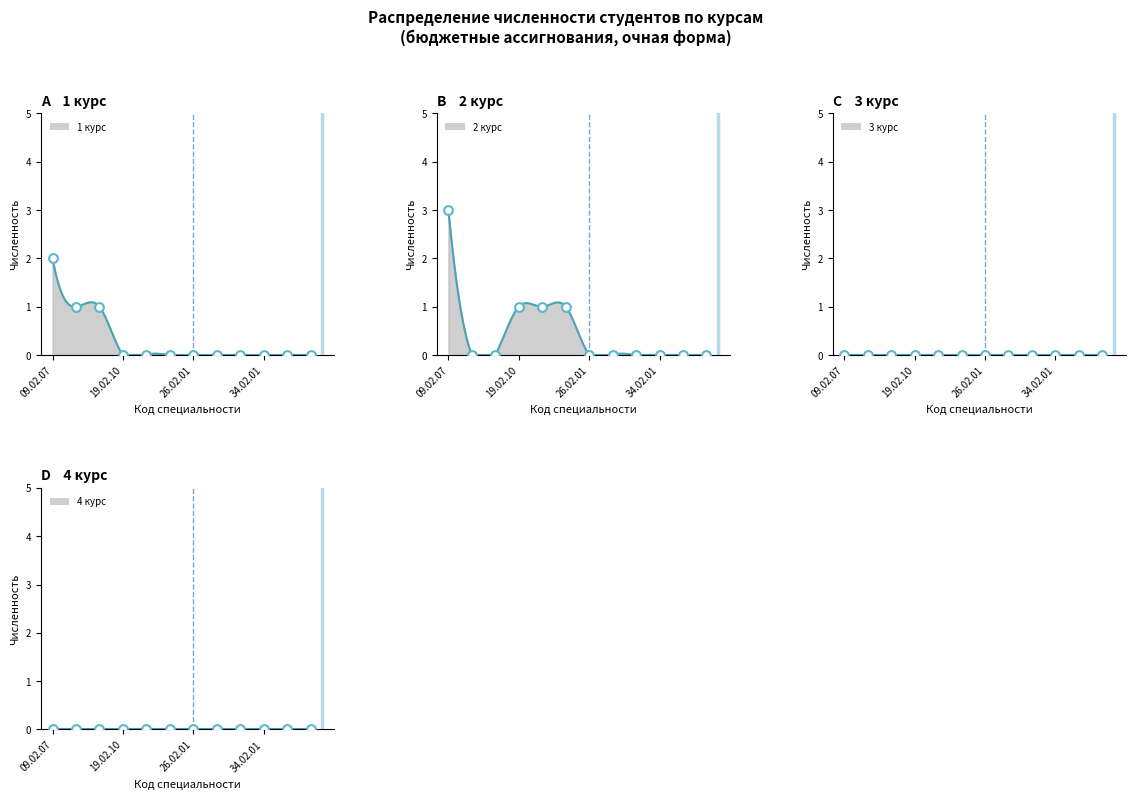

Which series reaches the maximum Y coordinate?

2 курс